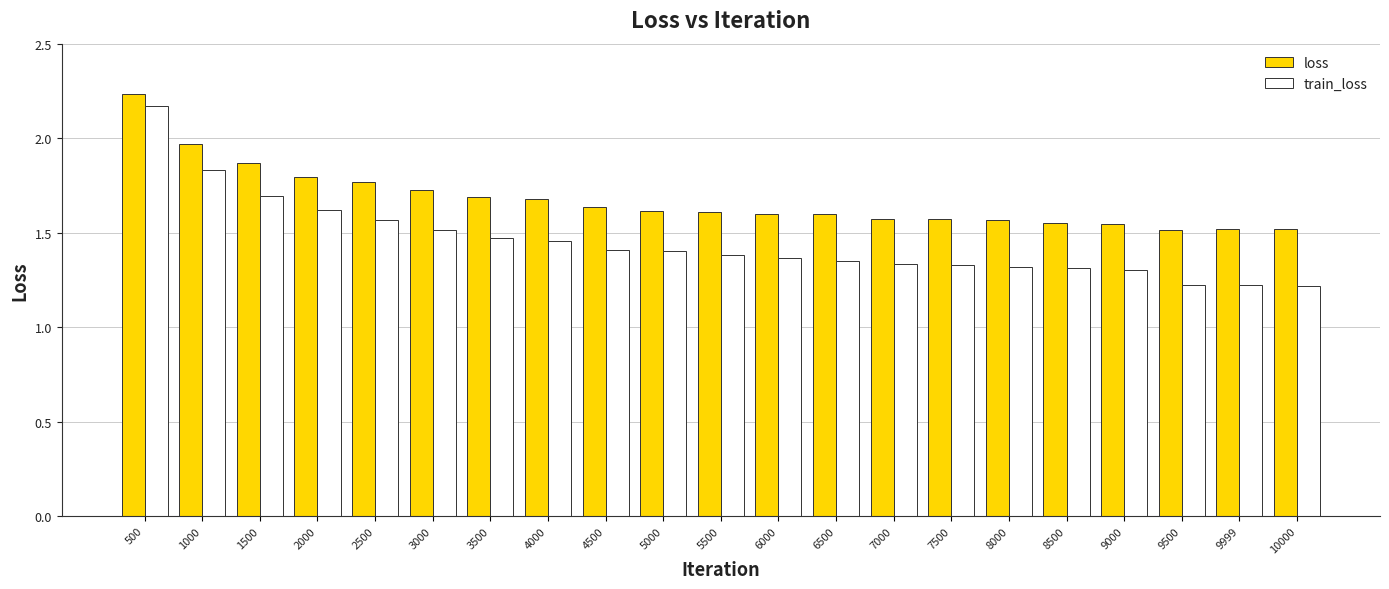

What is the difference between the loss values at 10000 and 6500?

0.1